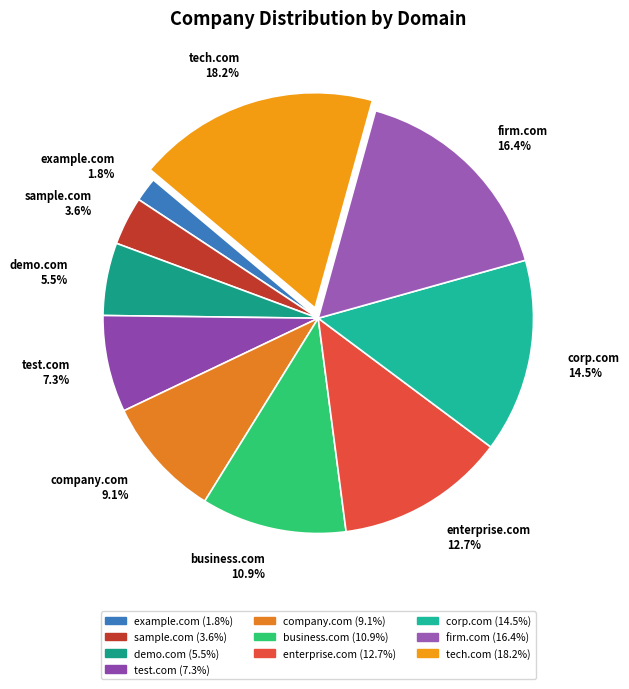

Which slice is the smallest?

example.com